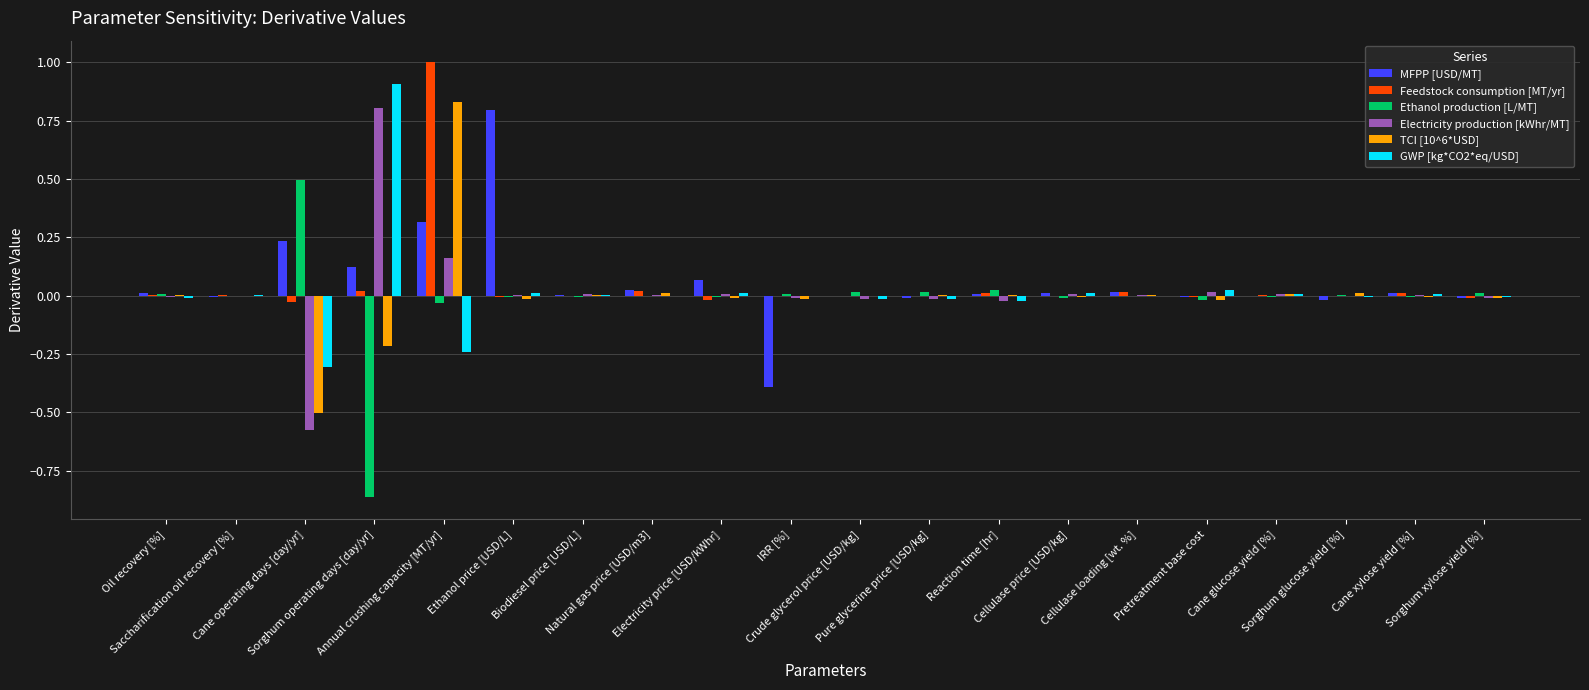

What is the maximum value for Ethanol production [L/MT]?

0.5